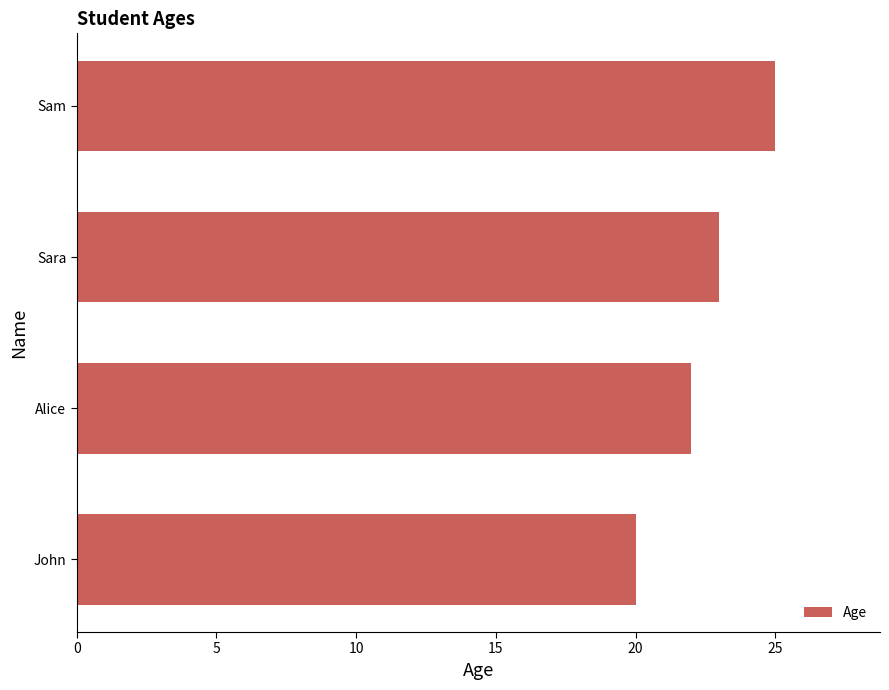

Count the number of categories in the chart.

4